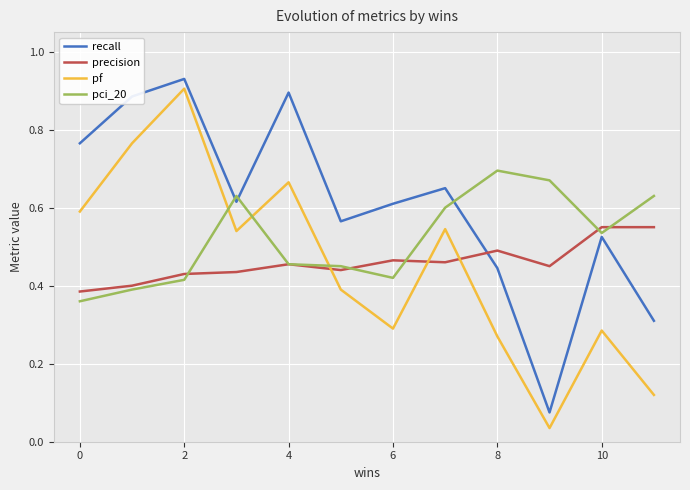

True or false: recall and pf intersect in this chart.

False